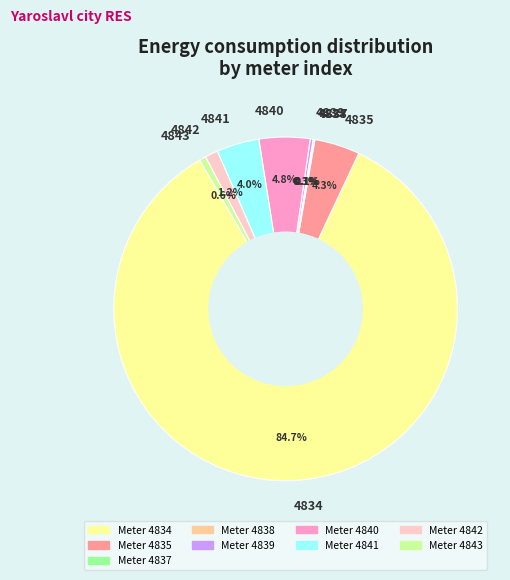

Which category accounts for the majority?

4834